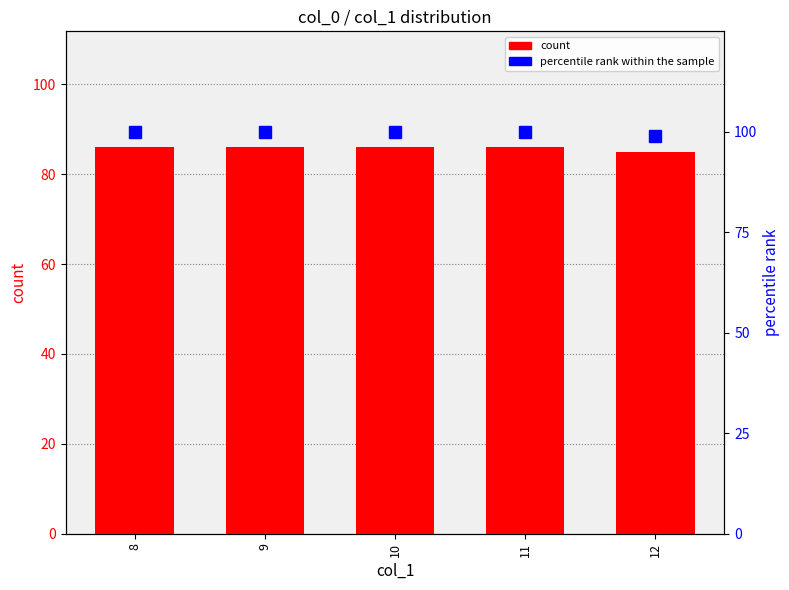

Between 8 and 10, which series saw the biggest shift?

count